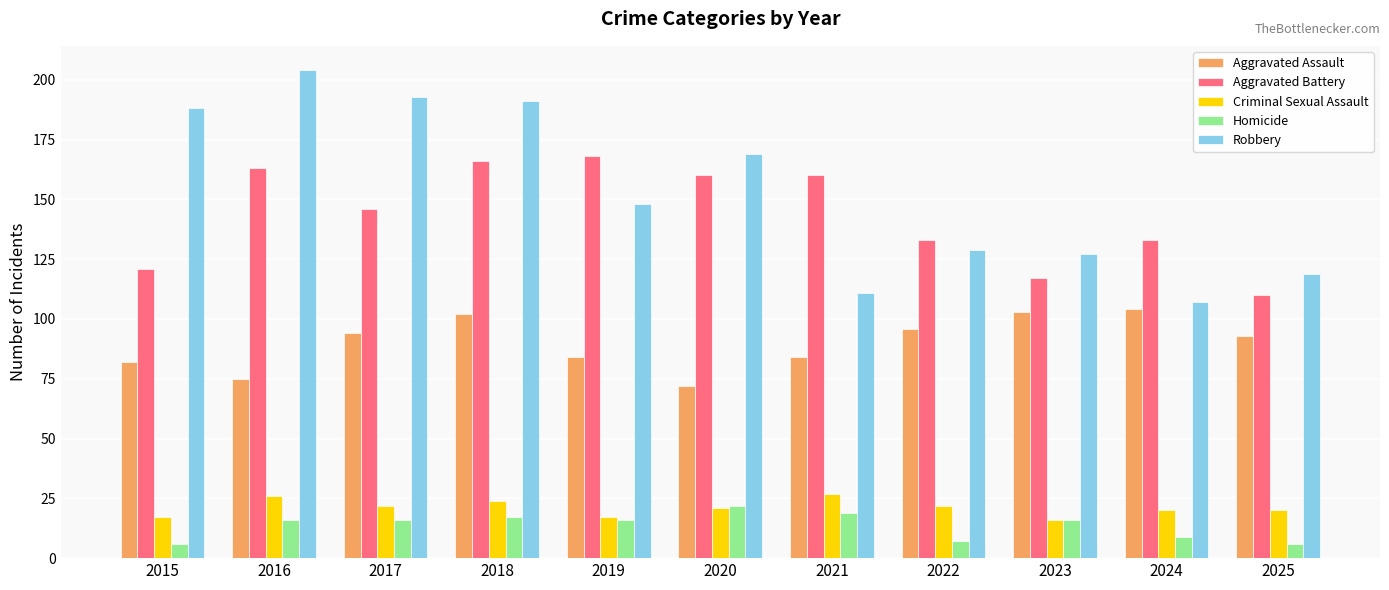

What is the spread (max minus min) of values at 2019?

152